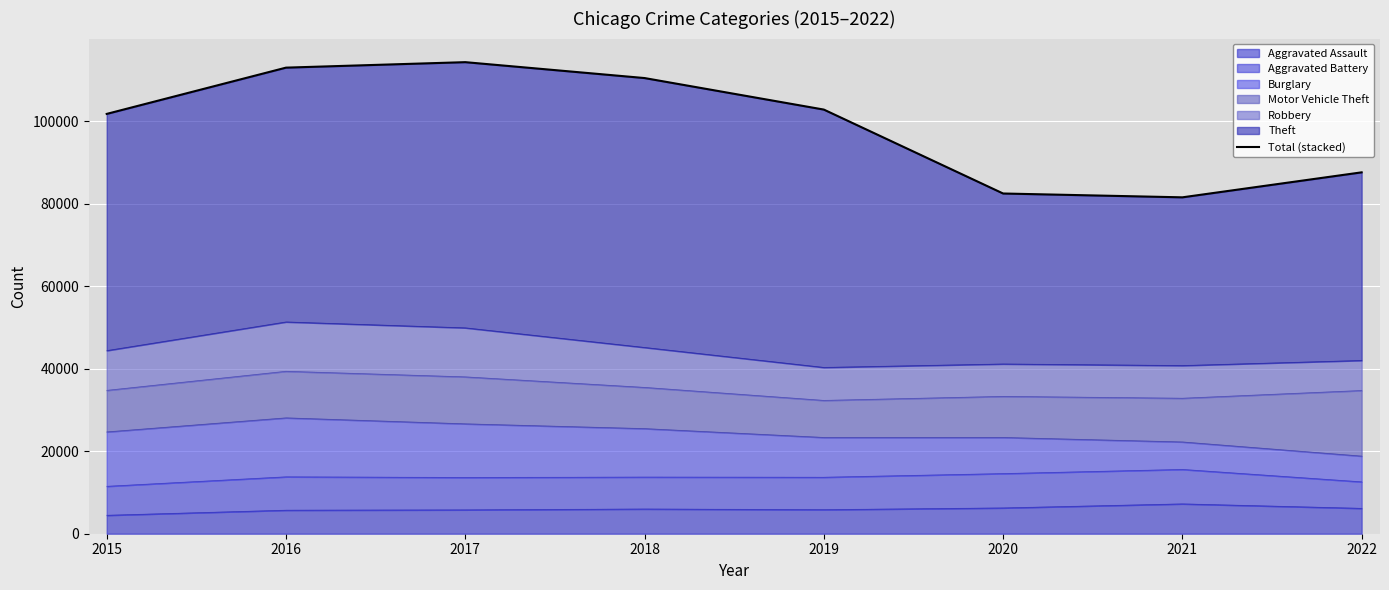

What is the approximate value at 2017?

114279